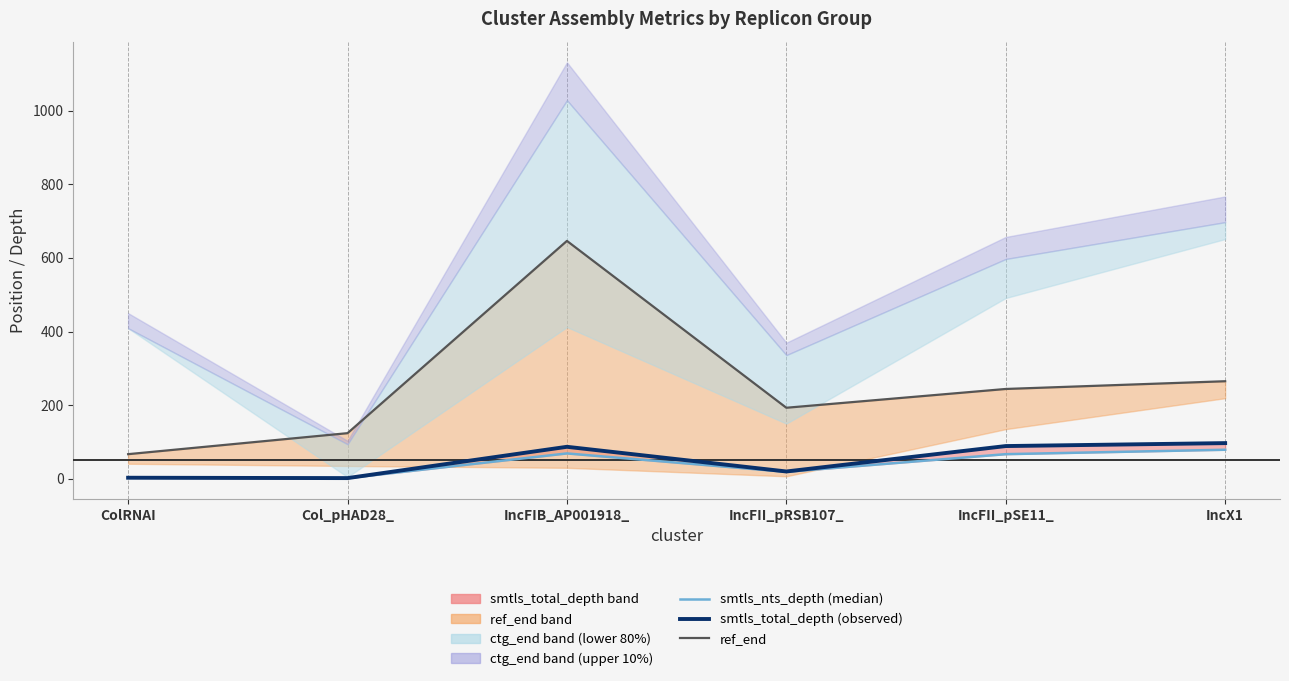

How many data points in ref_end are less than 244?

3